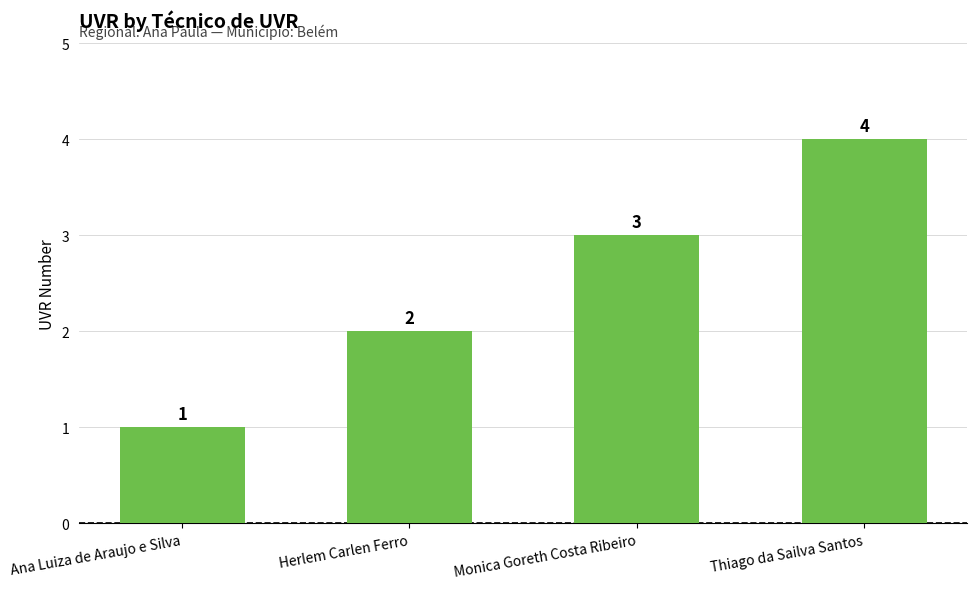

Count the number of categories in the chart.

4